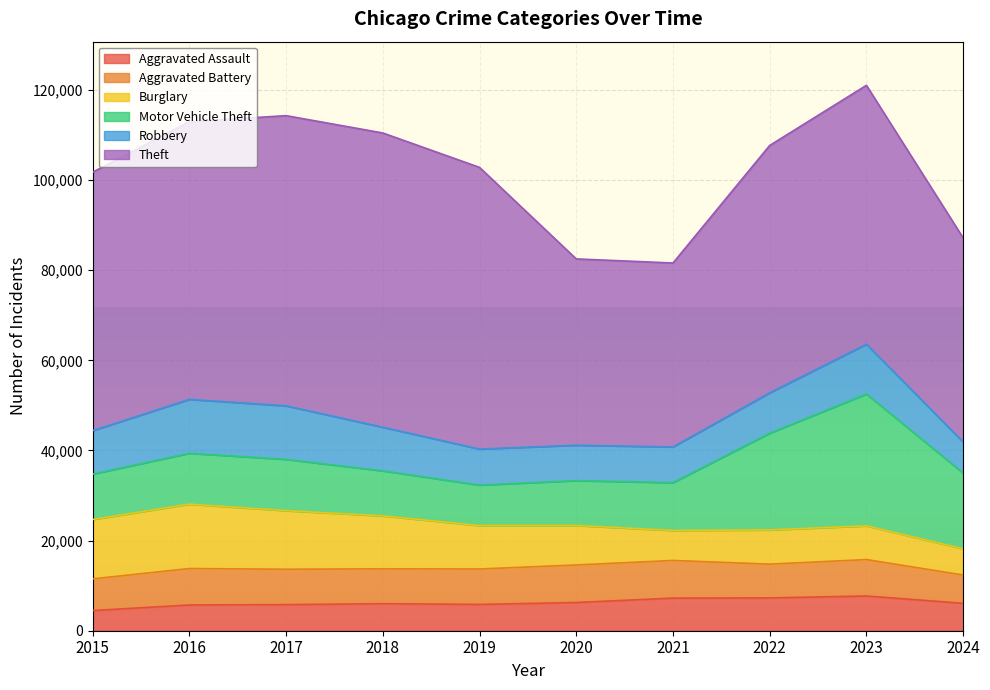

What is the minimum value for Robbery?

6900